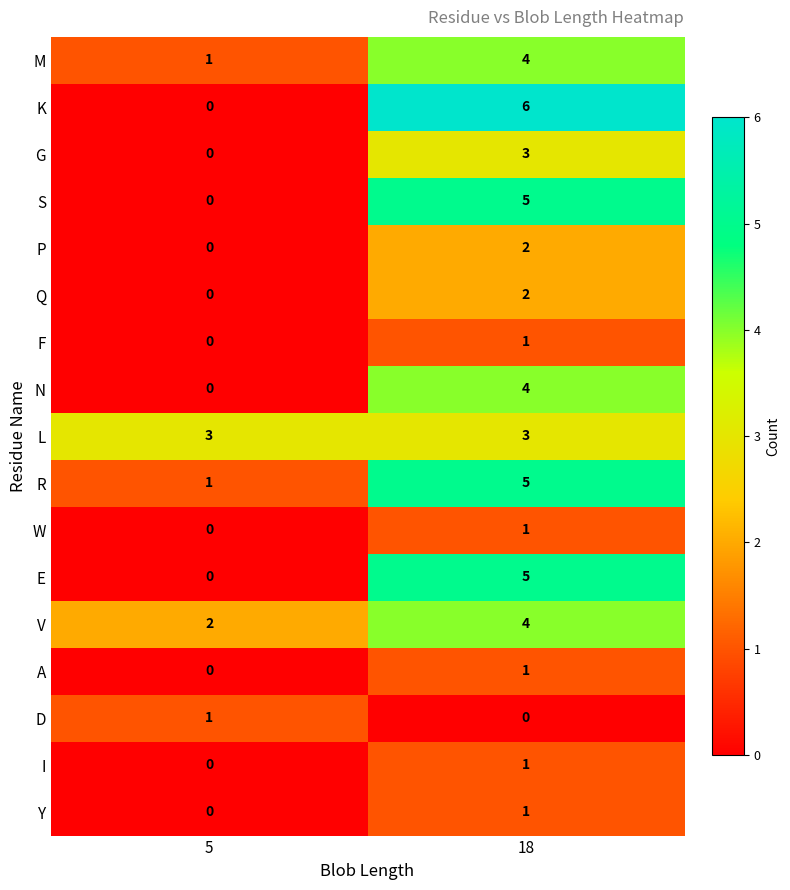

At how many categories does at least one series exceed 4?

1